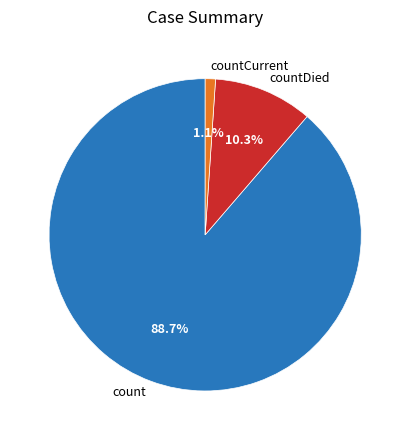

Is it true that count is 76% of the pie?

False